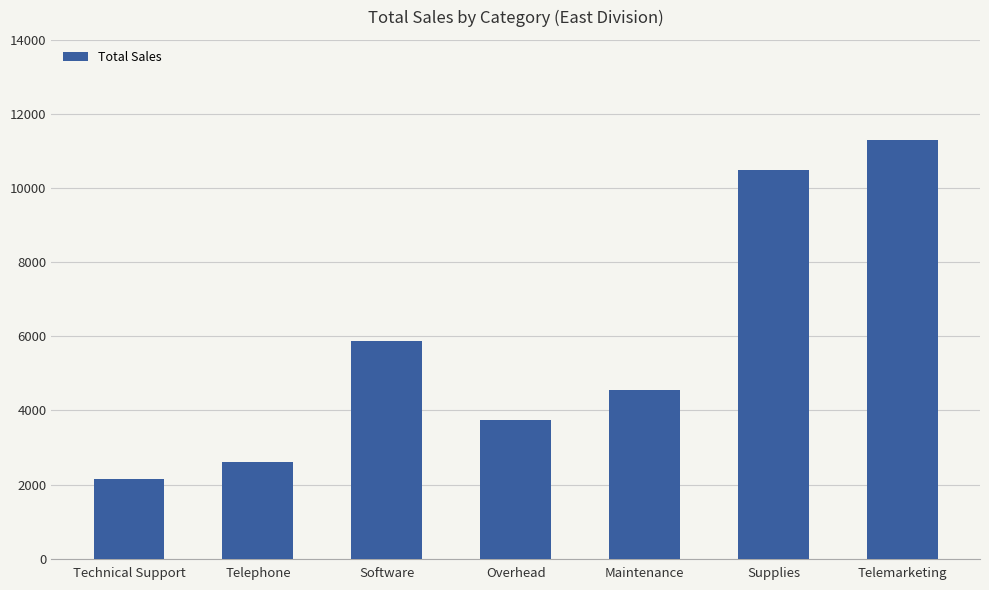

Rank the categories by value from lowest to highest.

Technical Support, Telephone, Overhead, Maintenance, Software, Supplies, Telemarketing